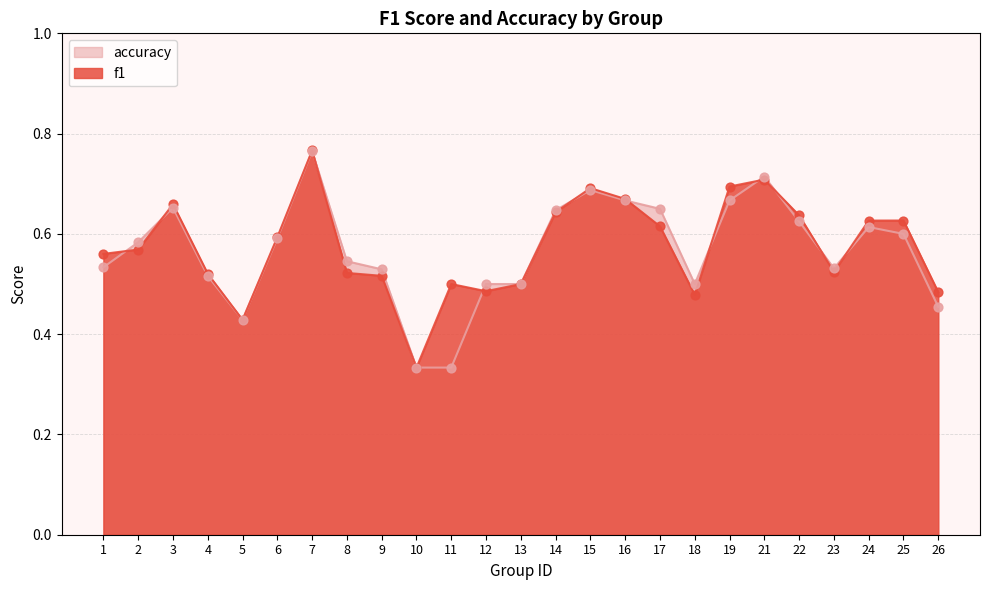

Which series has the widest spread of Y values?

f1